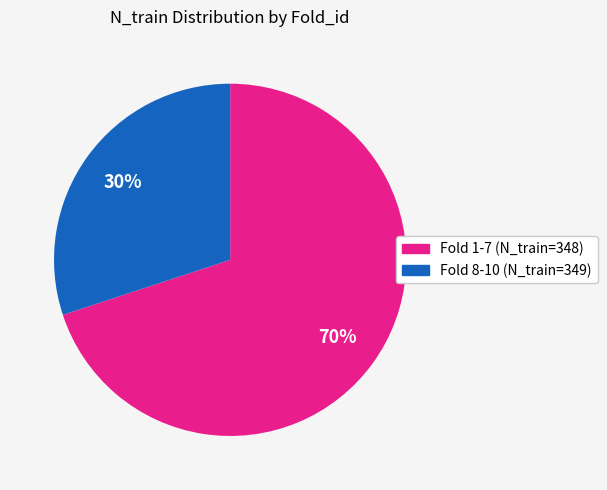

Count the number of slices in the pie.

2